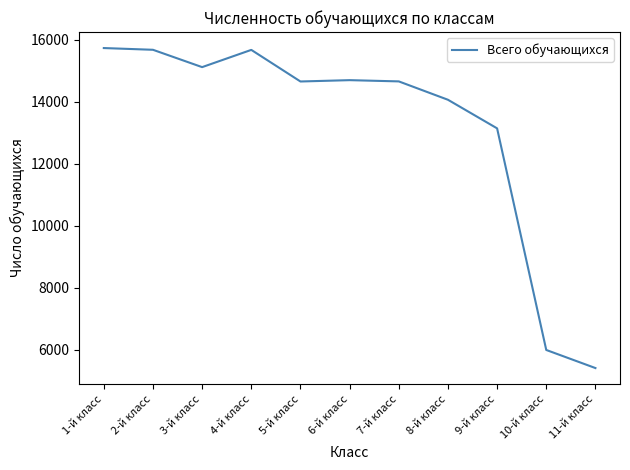

Between 9-й класс and 7-й класс, which is larger?

7-й класс